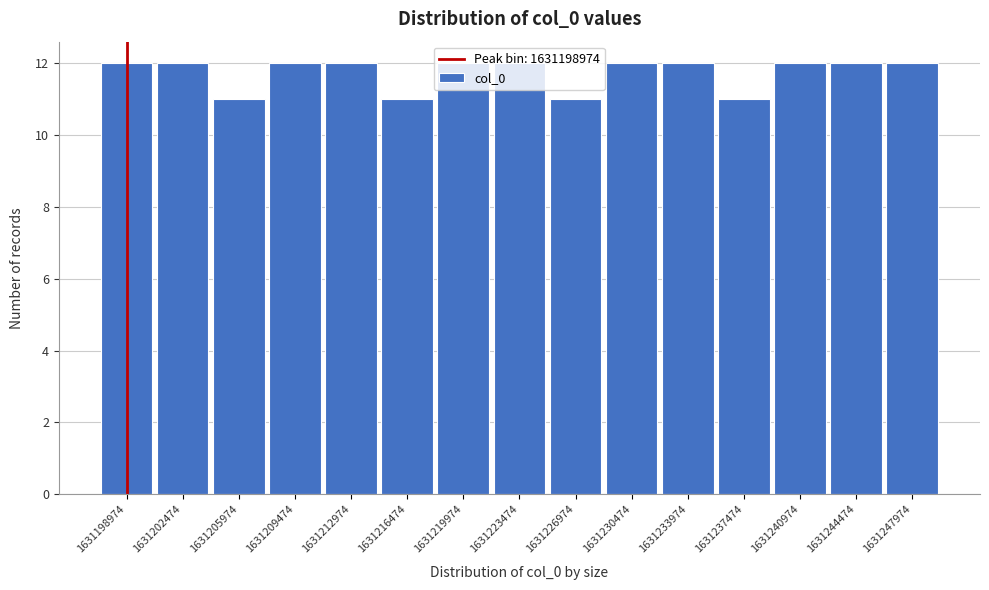

Reading left to right, transcribe this chart: for each bar, give the range it covers on the x-axis and its height. Neither the bar edges nor the heights are printed on the chart, so give them approximately, as read against the axes.

1631197000 to 1631200500: 12
1631200500 to 1631204000: 12
1631204000 to 1631207500: 11
1631207500 to 1631211000: 12
1631211000 to 1631214500: 12
1631214500 to 1631218000: 11
1631218000 to 1631221500: 12
1631221500 to 1631225000: 12
1631225000 to 1631228500: 11
1631228500 to 1631232000: 12
1631232000 to 1631235500: 12
1631235500 to 1631239000: 11
1631239000 to 1631242500: 12
1631242500 to 1631246000: 12
1631246000 to 1631249500: 12